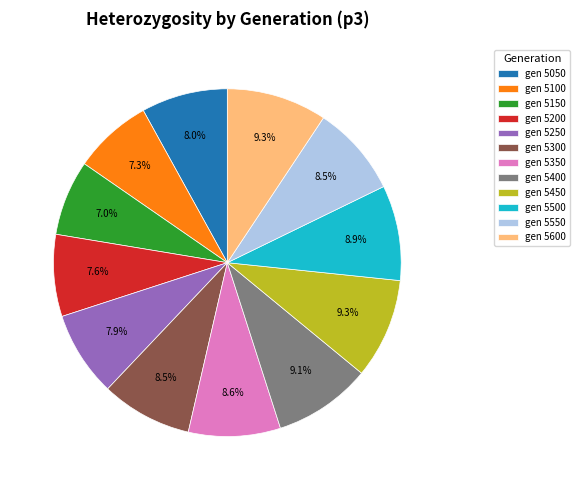

Is the sum of gen 5050 and gen 5150 greater than half?

No